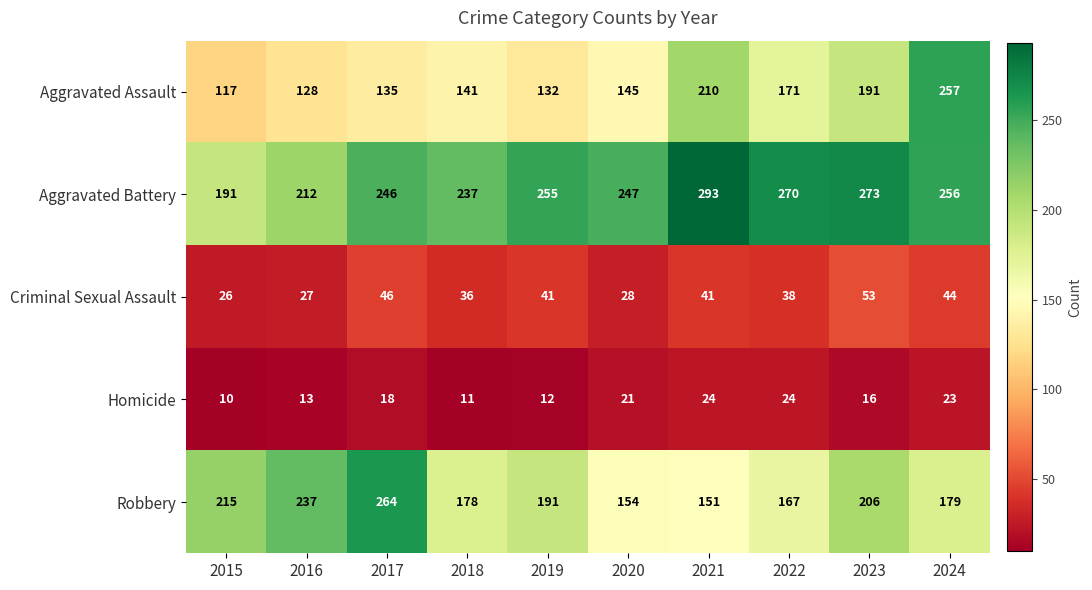

What is the difference between the maximum and minimum values in the Aggravated Battery series?

102